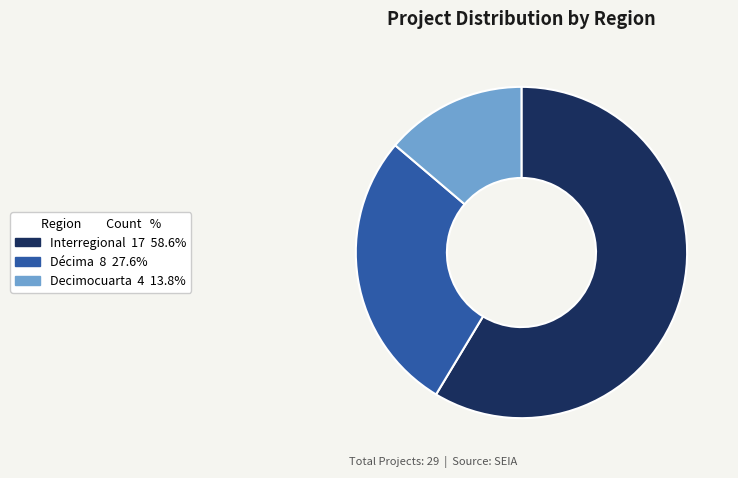

Which category has the smallest portion of the pie?

Decimocuarta